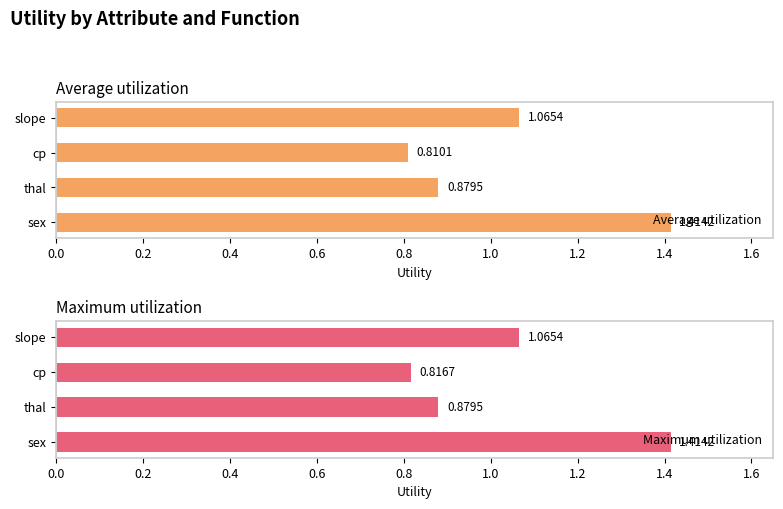

What is the sum of the Average utilization values at sex and thal?

2.3